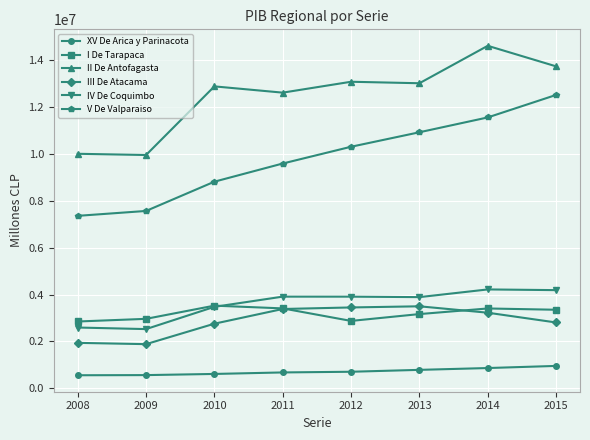

The value of III De Atacama at 2009 is 2778554. True or false?

False